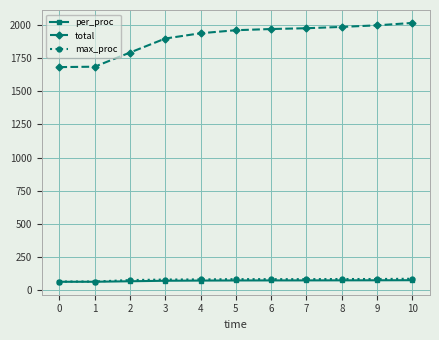

At how many categories does at least one series exceed 1229?

11